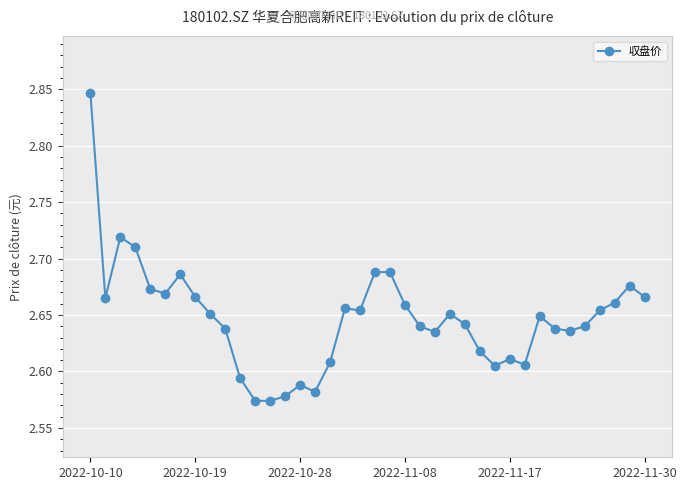

Count the values in the range 2 to 3.

38